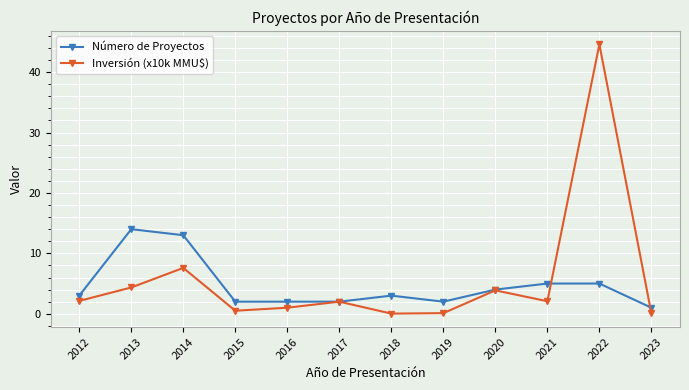

At which label does Número de Proyectos reach its peak?

2013